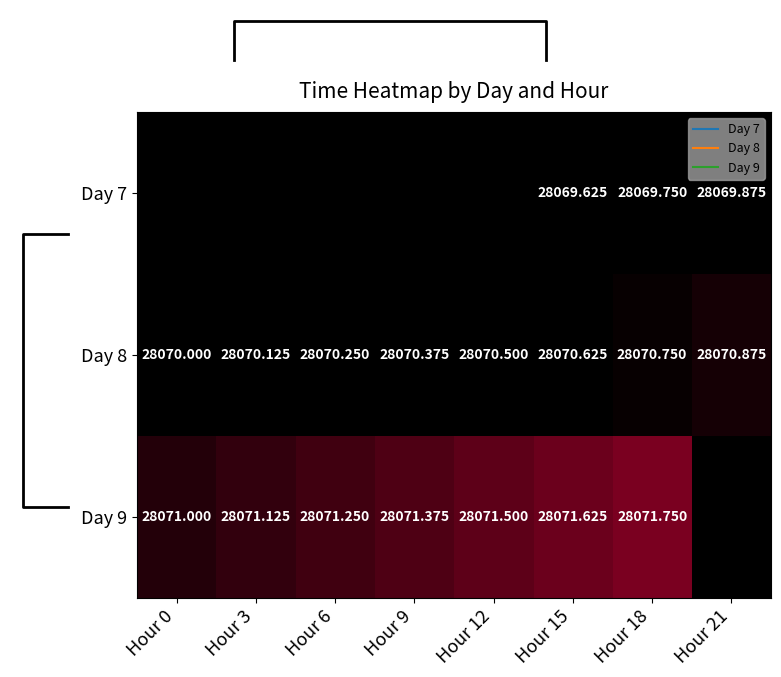

What is the average value of the Day 8 series?

28070.4